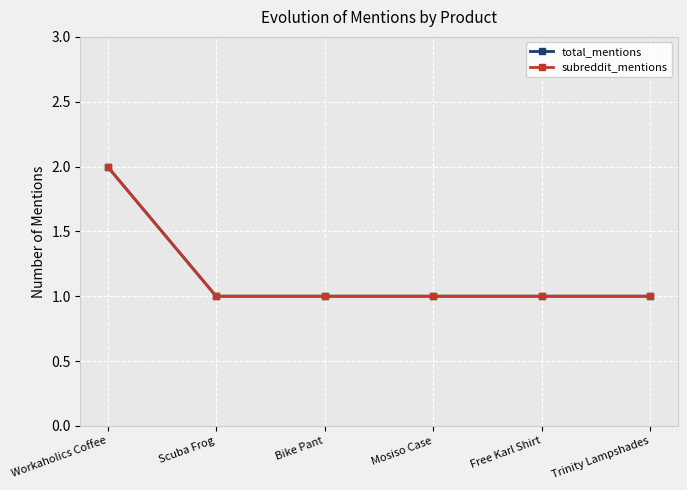

Between Bike Pant and Free Karl Shirt, which is larger?

Bike Pant